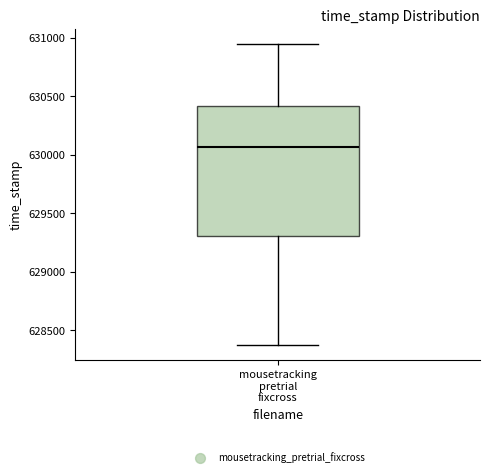

Where is the upper edge of the box for mousetracking pretrial fixcross on the y-axis? The values are not printed on the chart, so give them approximately, as read against the axis.

630400